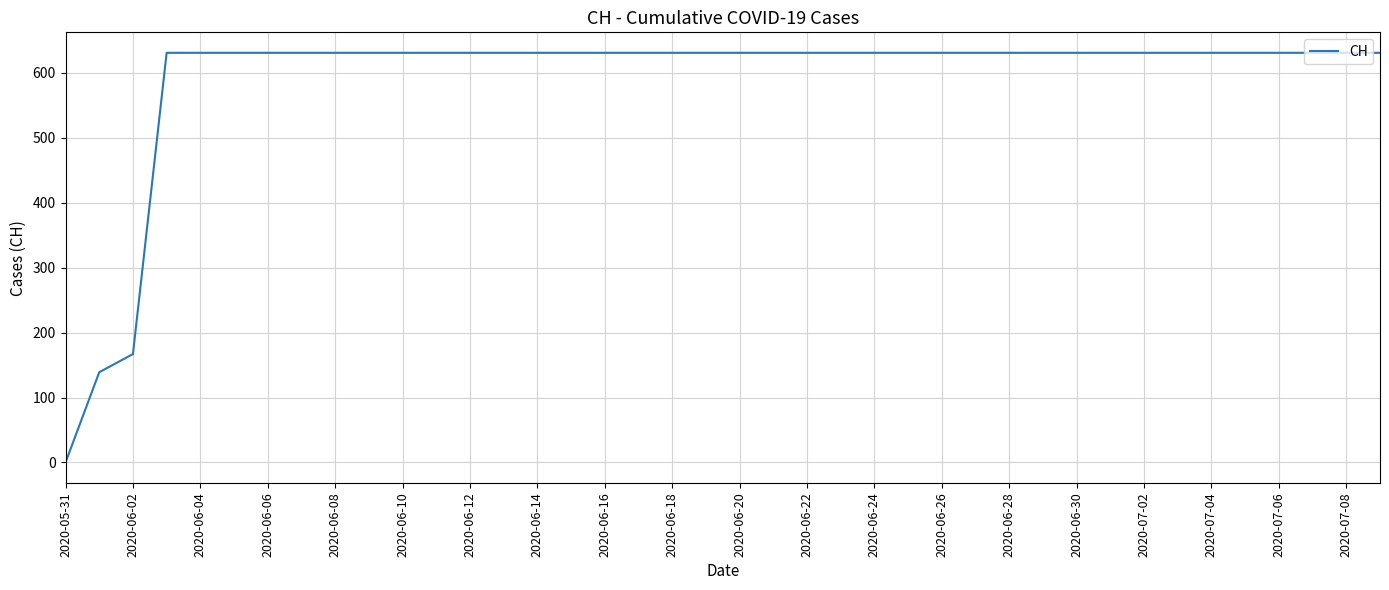

What is the greatest value displayed?

631